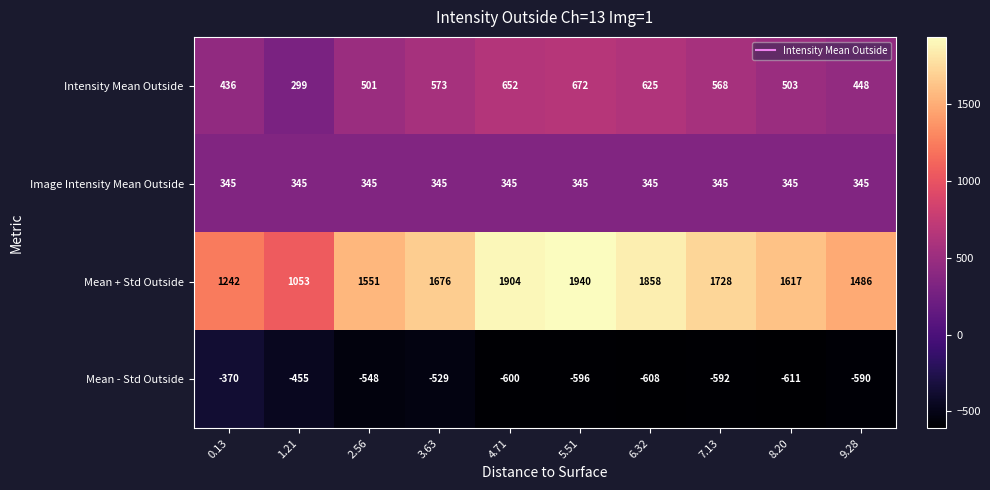

Which series changed the most between 1.21 and 8.20?

Mean + Std Outside